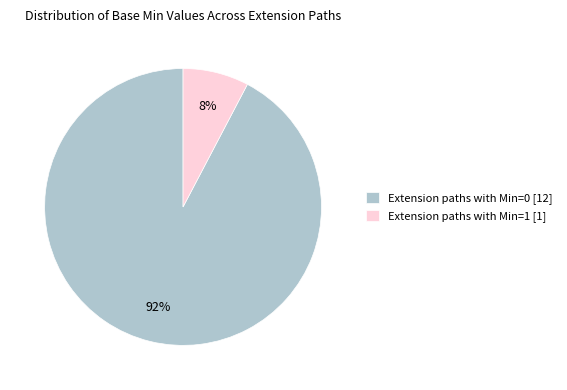

Do Extension paths with Min=0 [12] and Extension paths with Min=1 [1] together represent more than half of the pie?

Yes